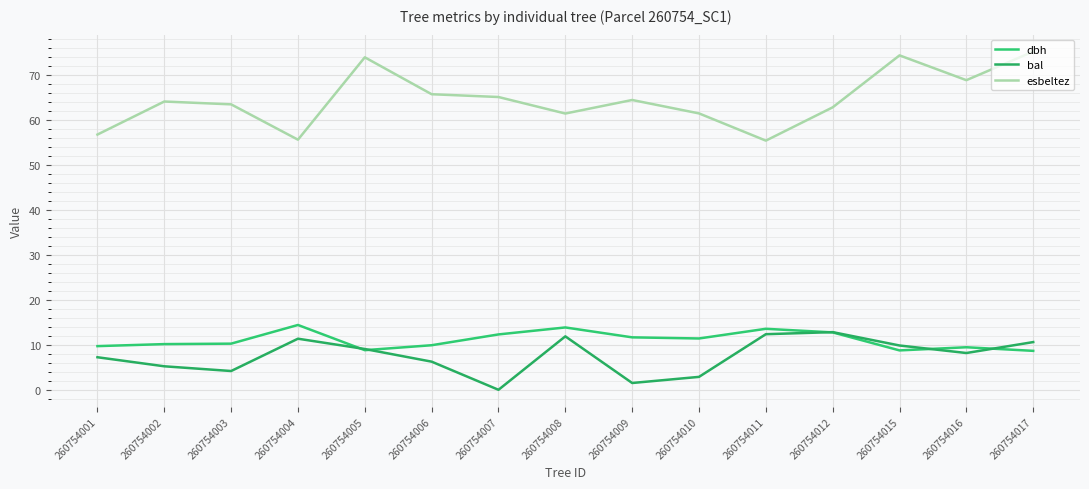

The dbh series shows 8.7 at 260754017. True or false?

True